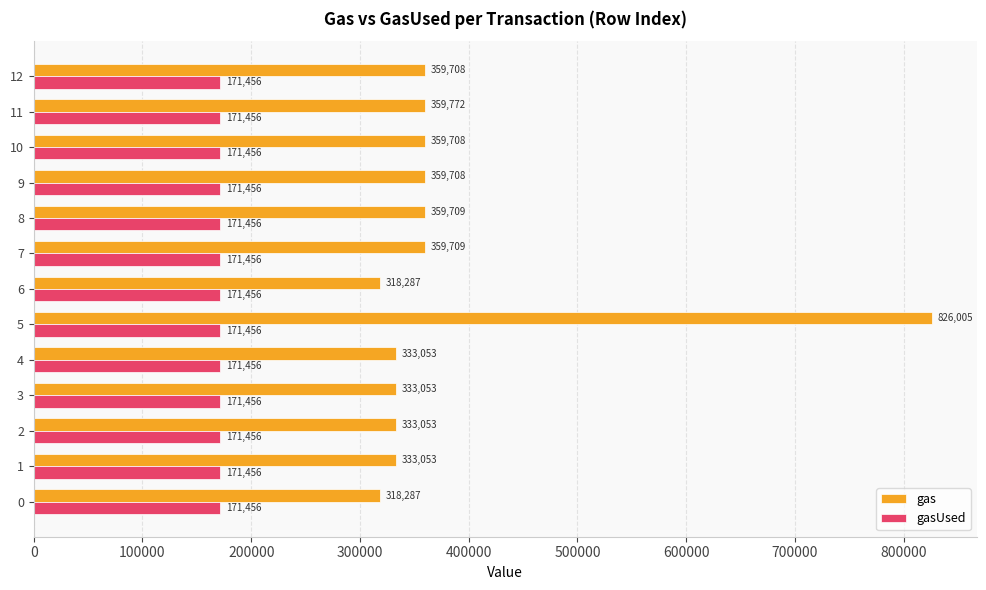

List the series in order of their peak value, highest first.

gas, gasUsed